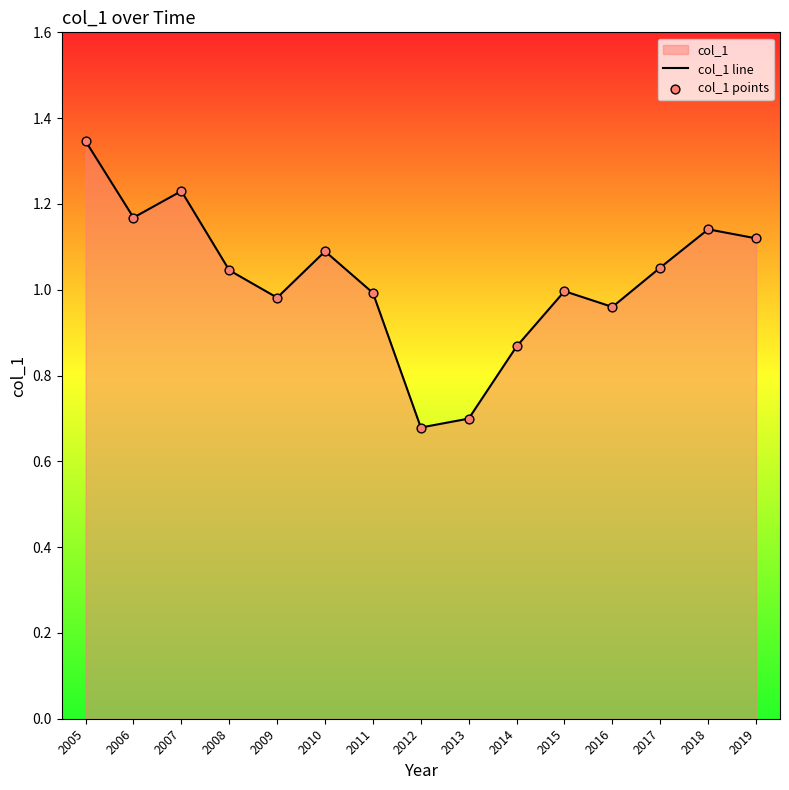

Which series contains the highest Y value?

col_1 line